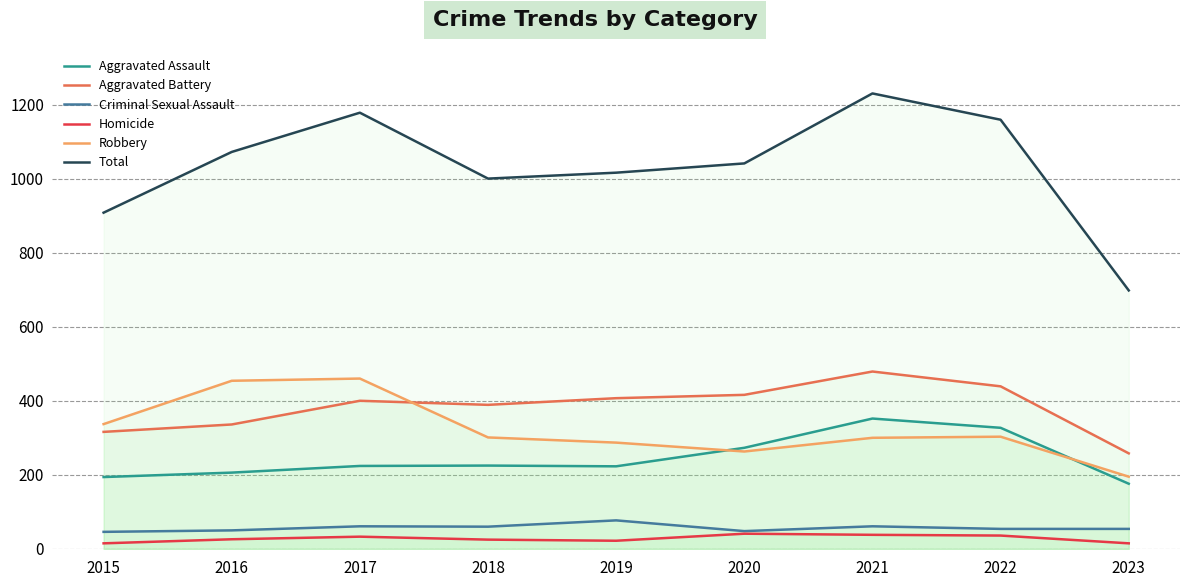

Reading left to right, list all the values displayed in this chart.

Aggravated Assault: 194	206	224	225	223	273	352	327	176
Aggravated Battery: 316	336	400	389	407	416	479	439	258
Criminal Sexual Assault: 46	50	61	60	77	48	61	54	54
Homicide: 15	26	33	25	22	41	38	36	15
Robbery: 337	454	460	301	287	263	300	303	195
Total: 908	1072	1178	1000	1016	1041	1230	1159	698